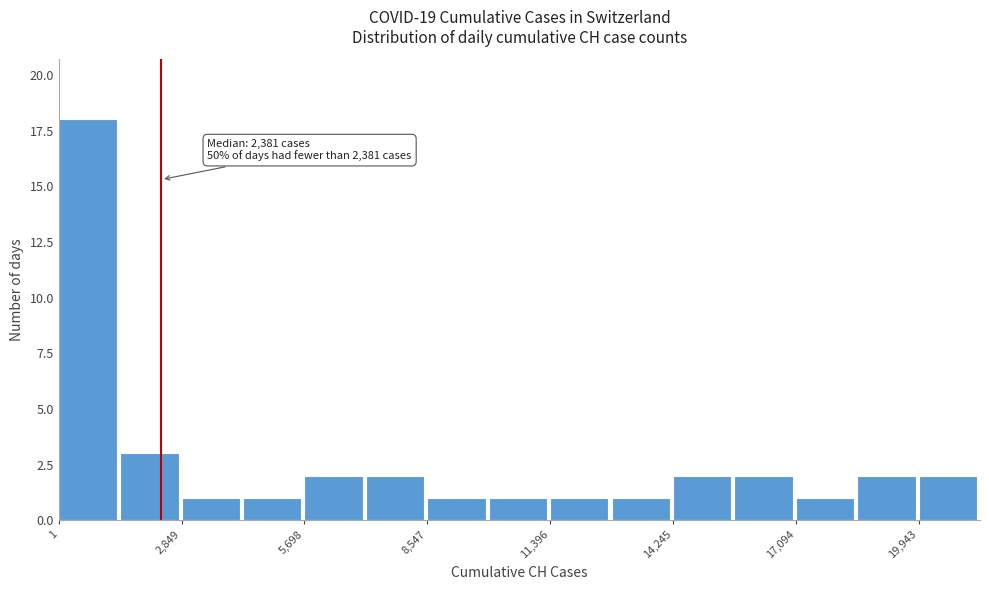

Around what value on the x-axis is the tallest bar? Give the approximate position of its centre, as read against the axis.

500